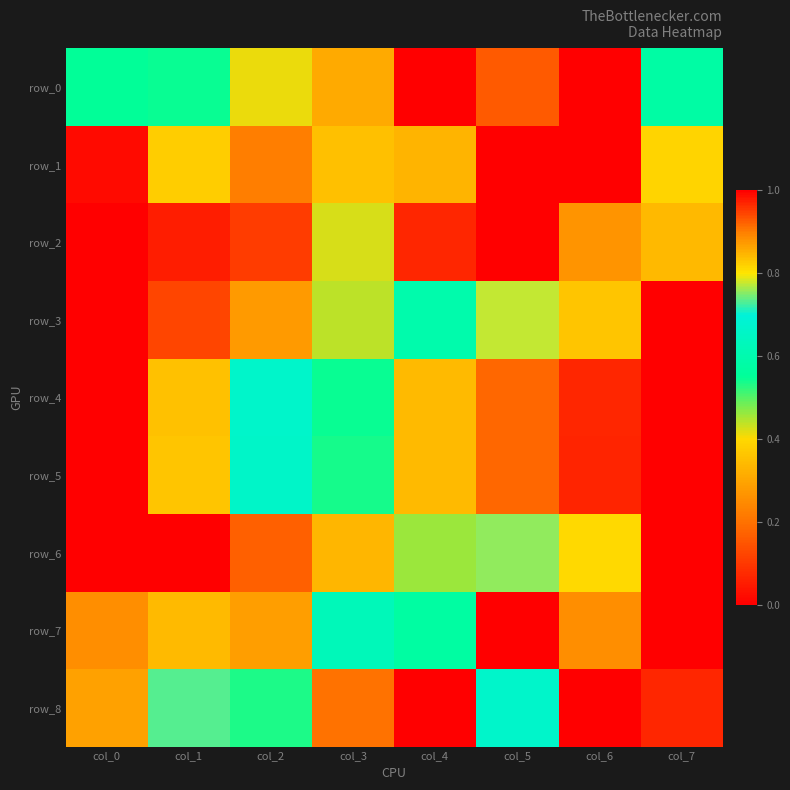

Is the value of row_0 at col_0 greater than the value of row_2 at col_4?

Yes